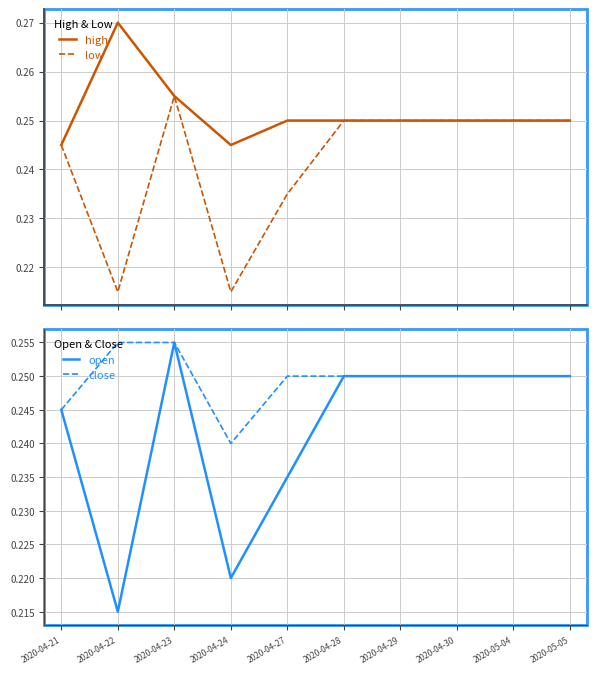

How many series are shown in this chart?

4